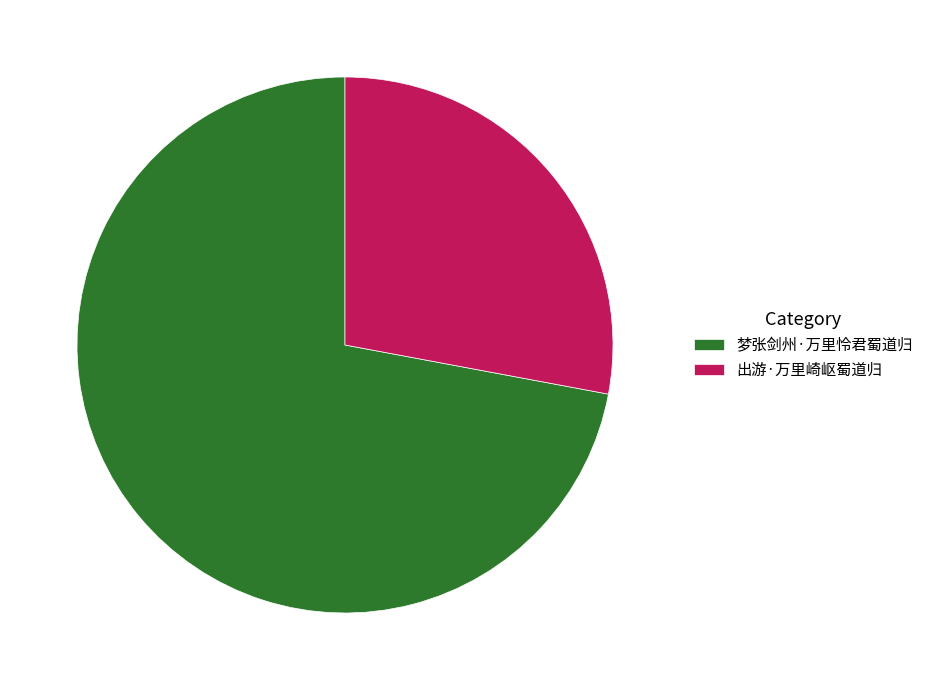

What is the ratio of the value at 出游·万里崎岖蜀道归 to the value at 梦张剑州·万里怜君蜀道归?

0.4